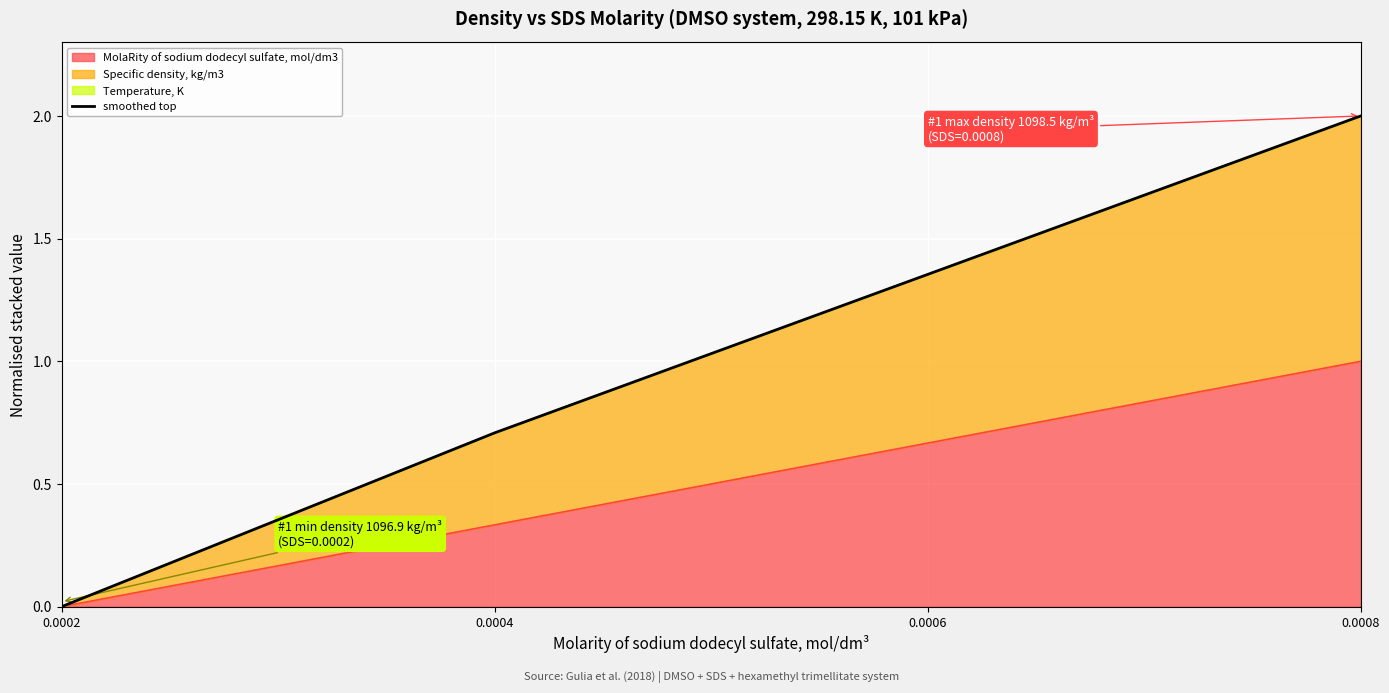

What is the average value?

1.0